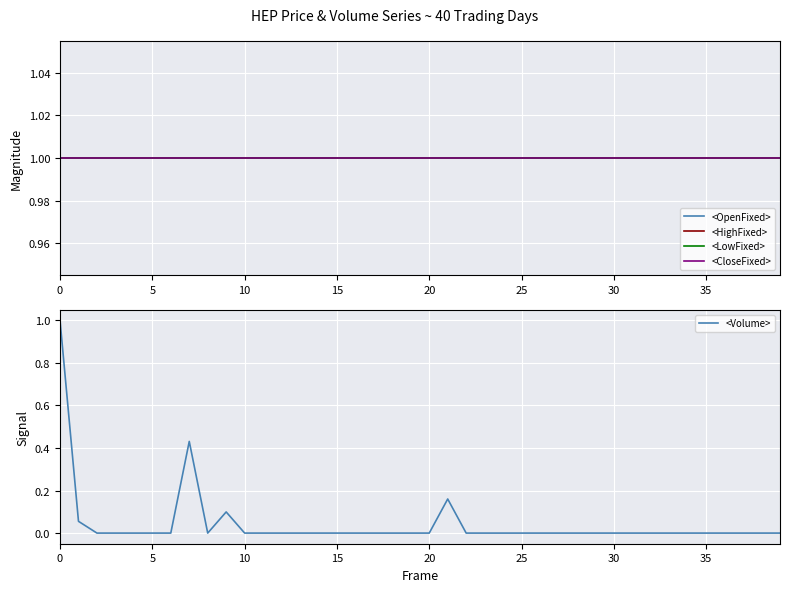

What is the difference between the maximum and minimum values in the <Volume> series?

1.0